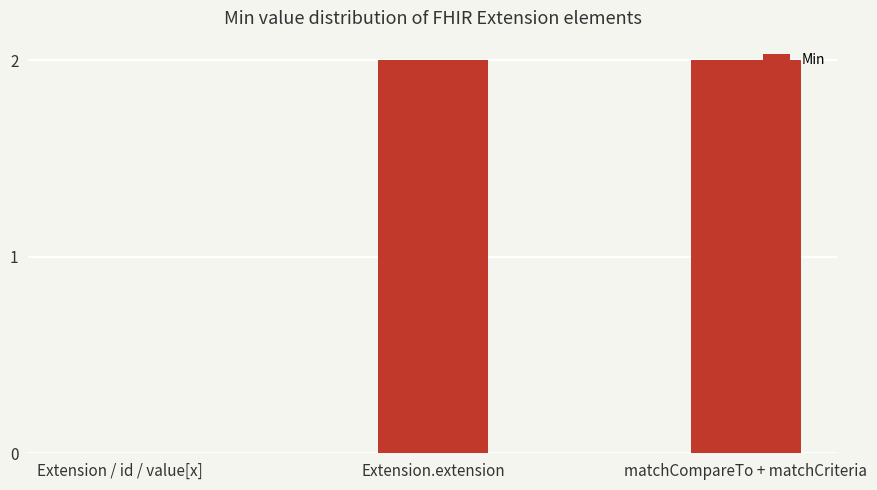

The chart shows a value of -1 at Extension / id / value[x]. True or false?

False